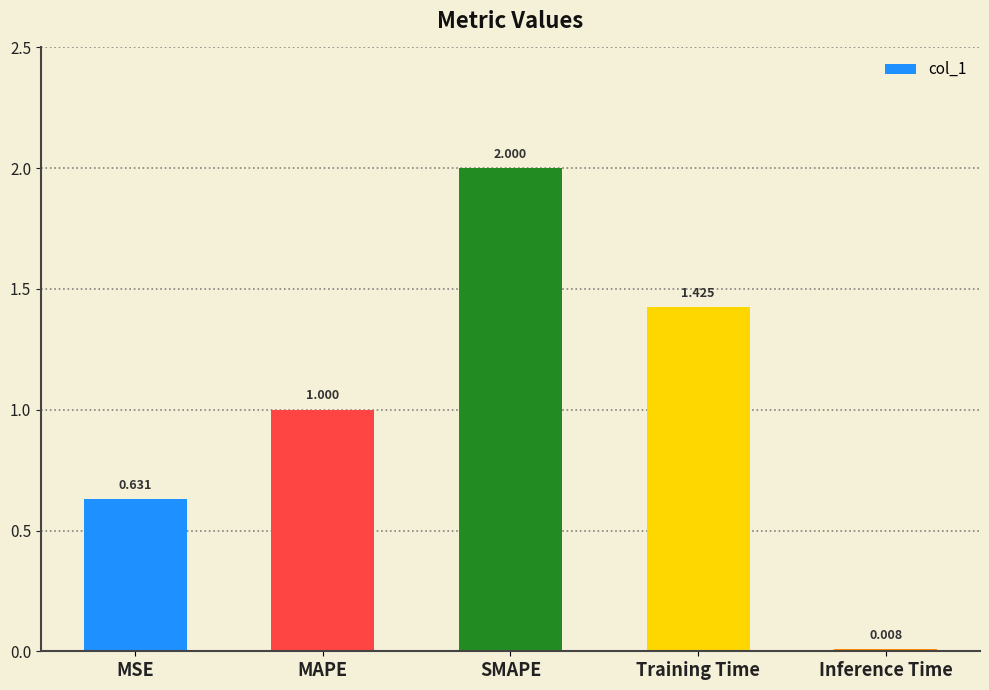

List the labels in order of value, smallest first.

Inference Time, MSE, MAPE, Training Time, SMAPE